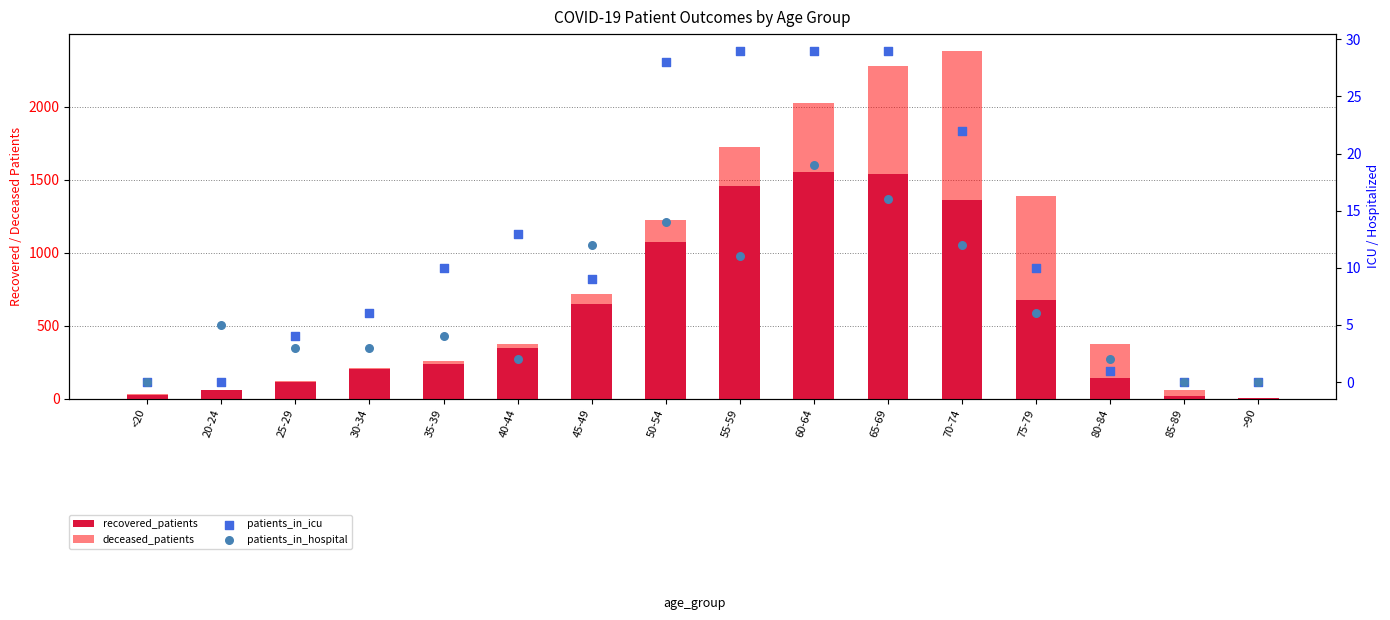

Which series has the largest total across all categories?

recovered_patients